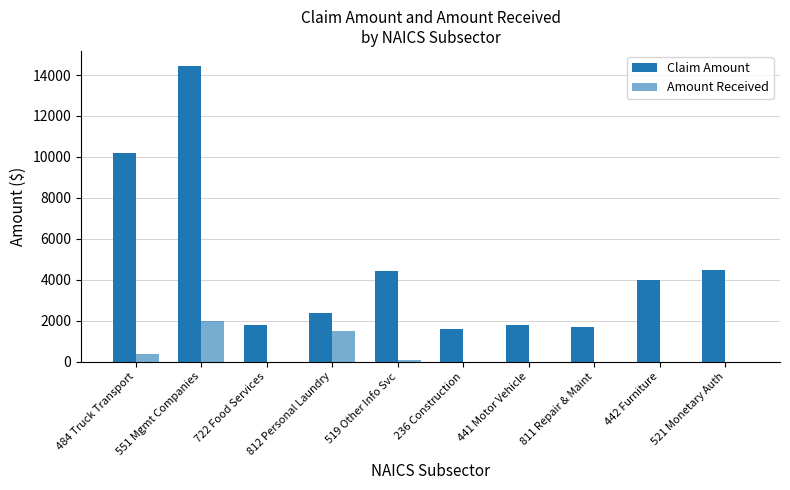

Are the bars horizontal?

No